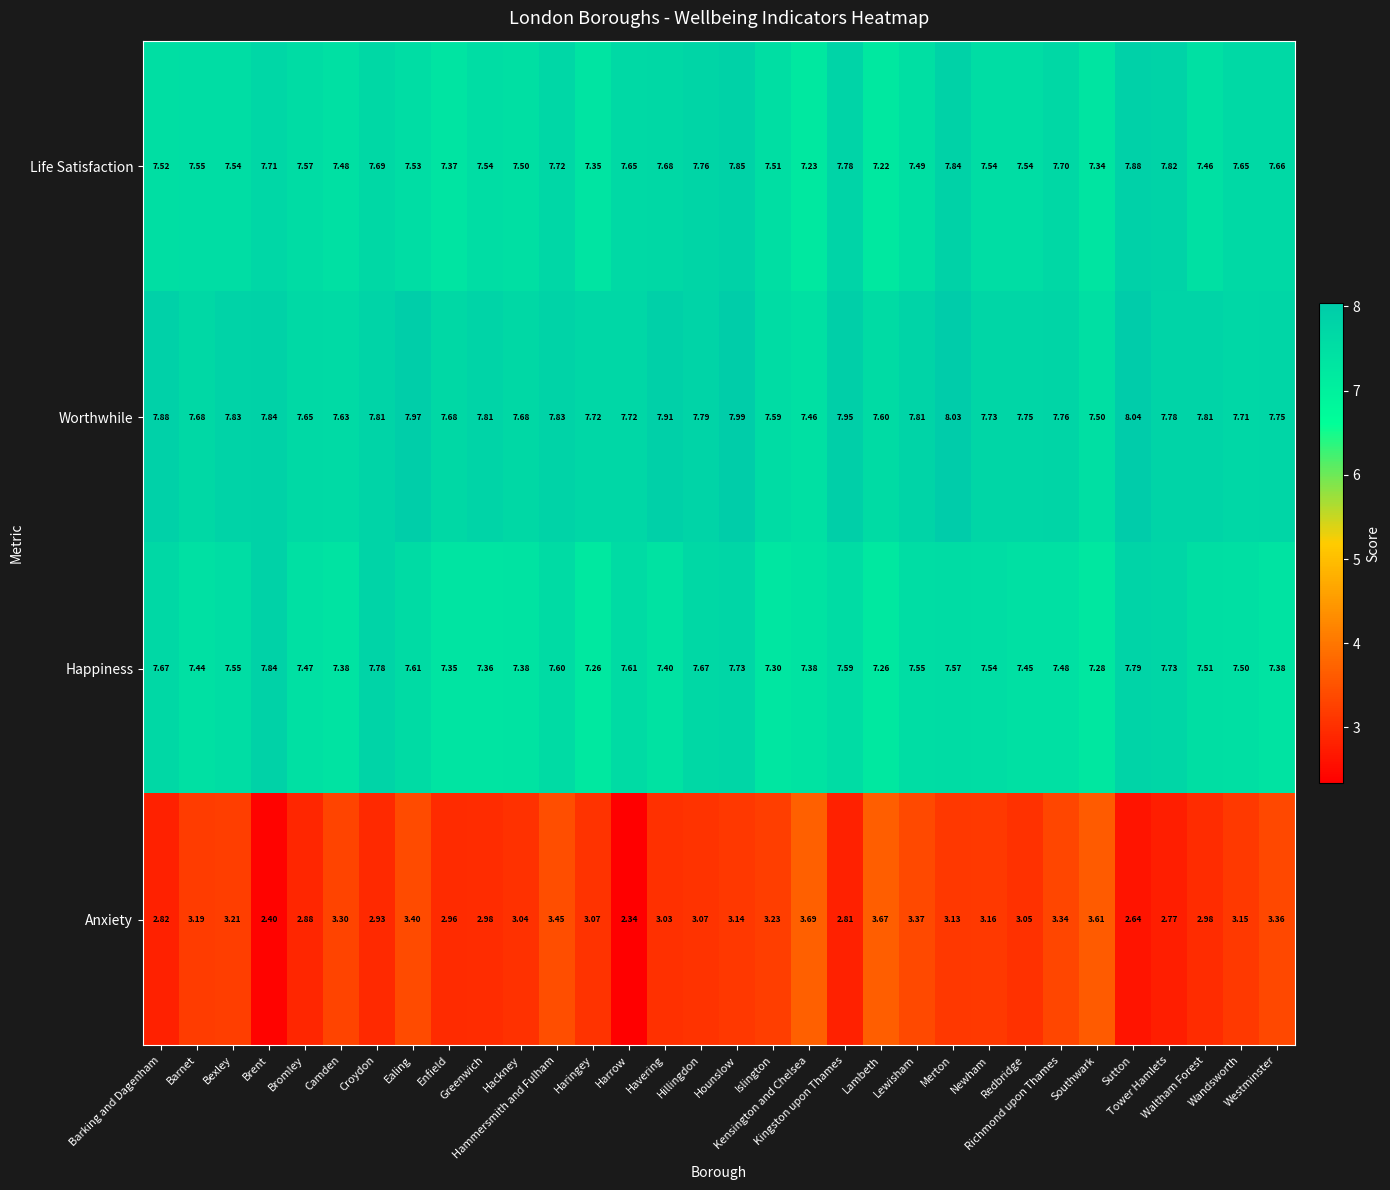

Which series has the largest range (max minus min)?

Anxiety